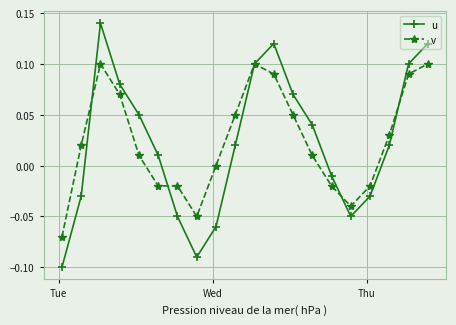

In u, how many points are lower than both neighbors (excluding endpoints)?

2